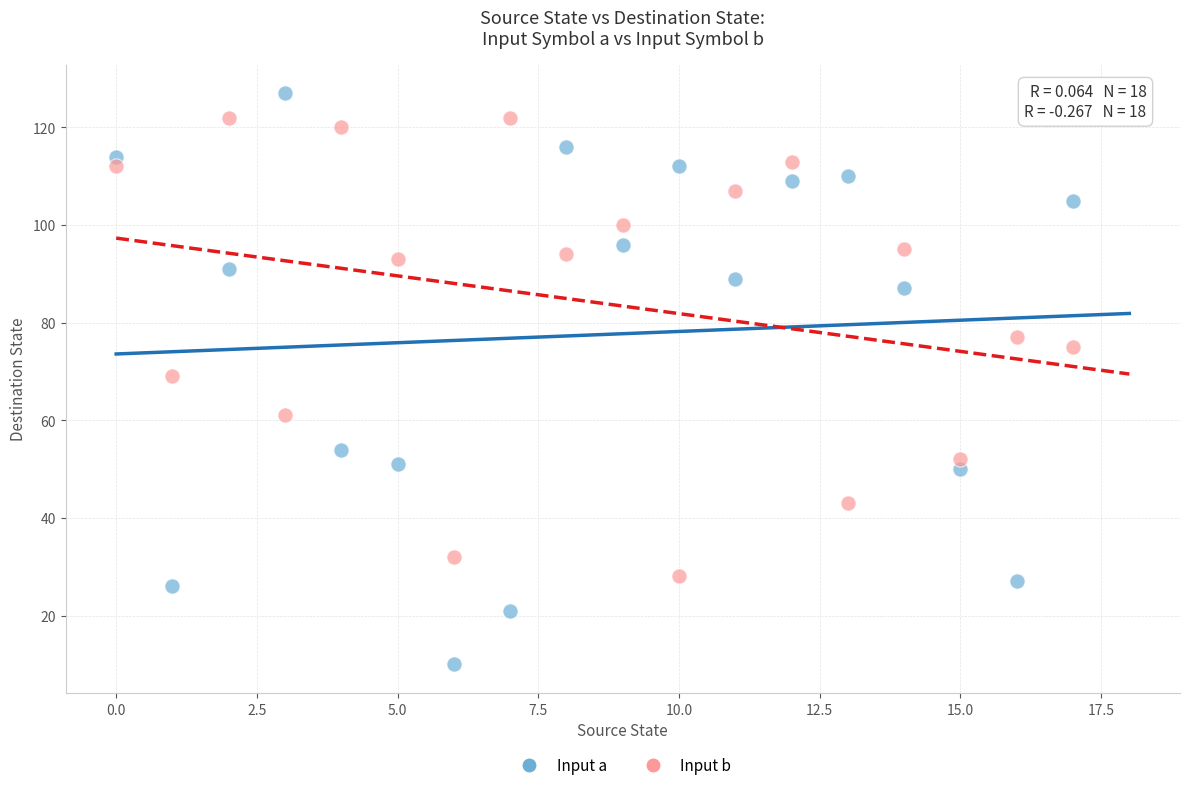

Across all data points, what is the range of Y values (max minus min)?

117